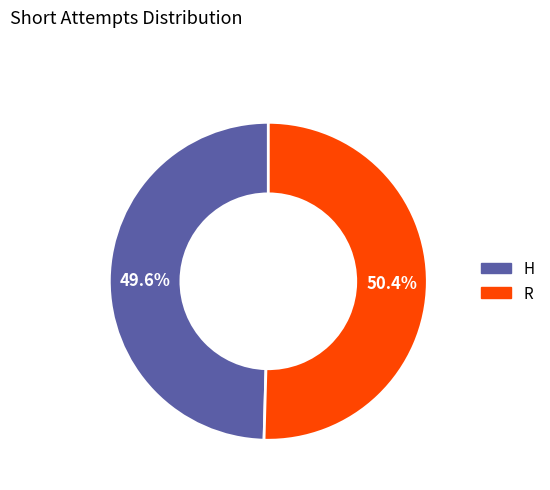

What is the ratio of the value at H to the value at R?

1.0